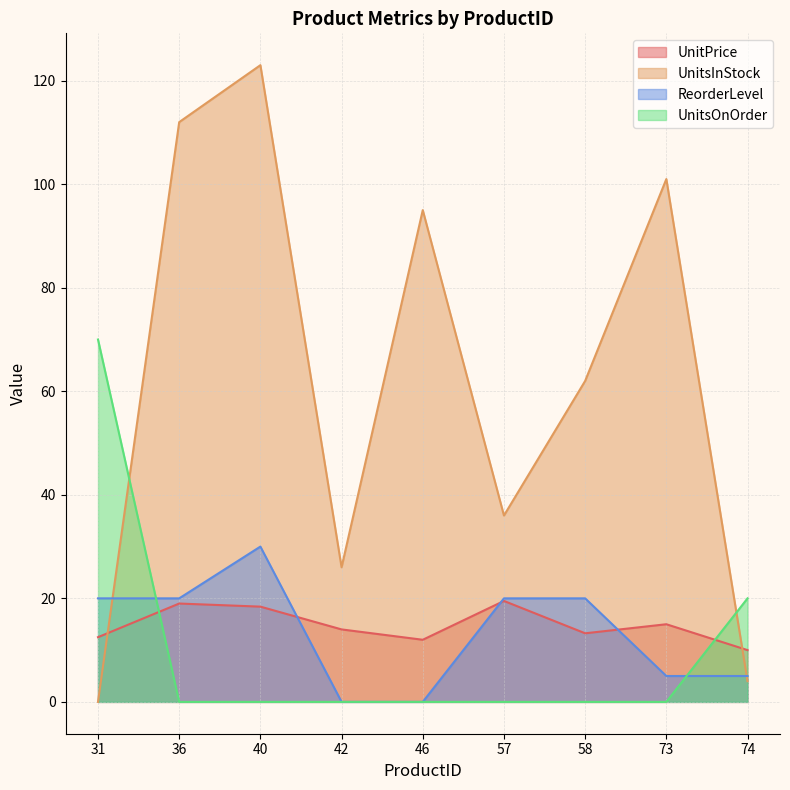

Where is UnitsInStock nearest to the value 61?

58